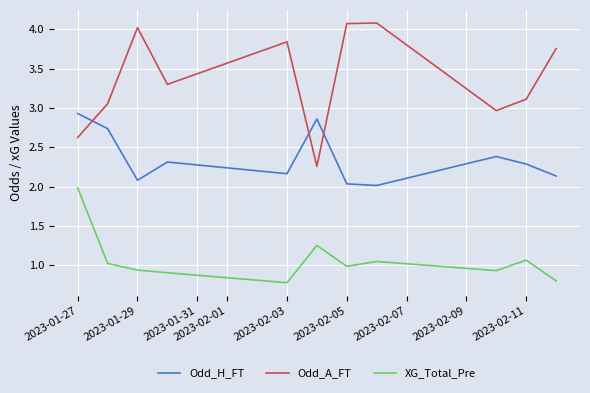

Which series has the largest range (max minus min)?

Odd_A_FT